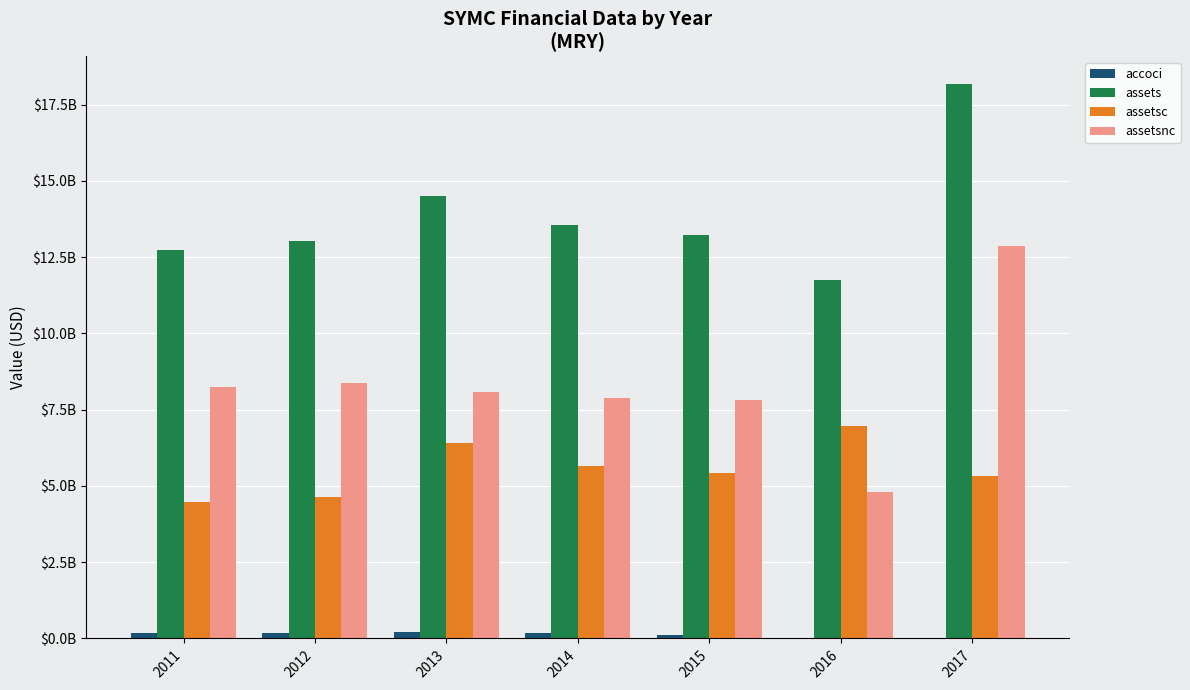

Is it true that assetsc equals 4633000000 at 2012?

True